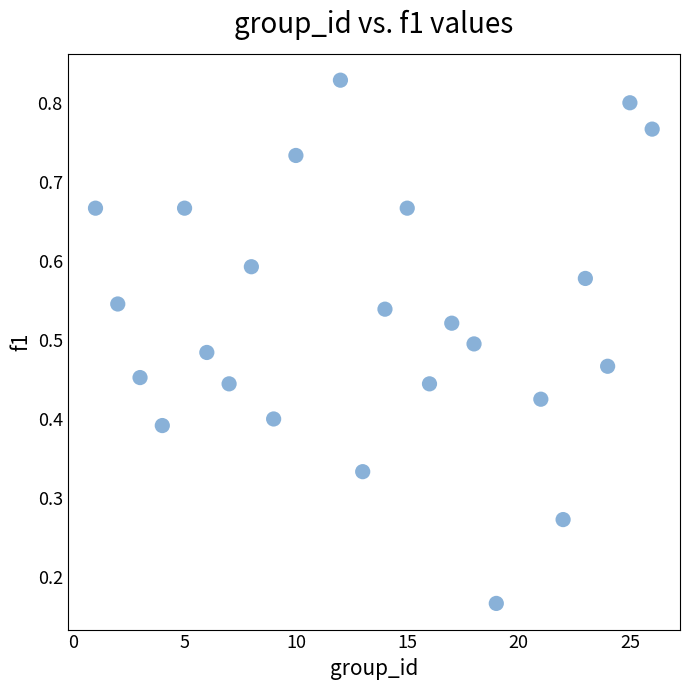

What is the range of X values (max minus min)?

25.0